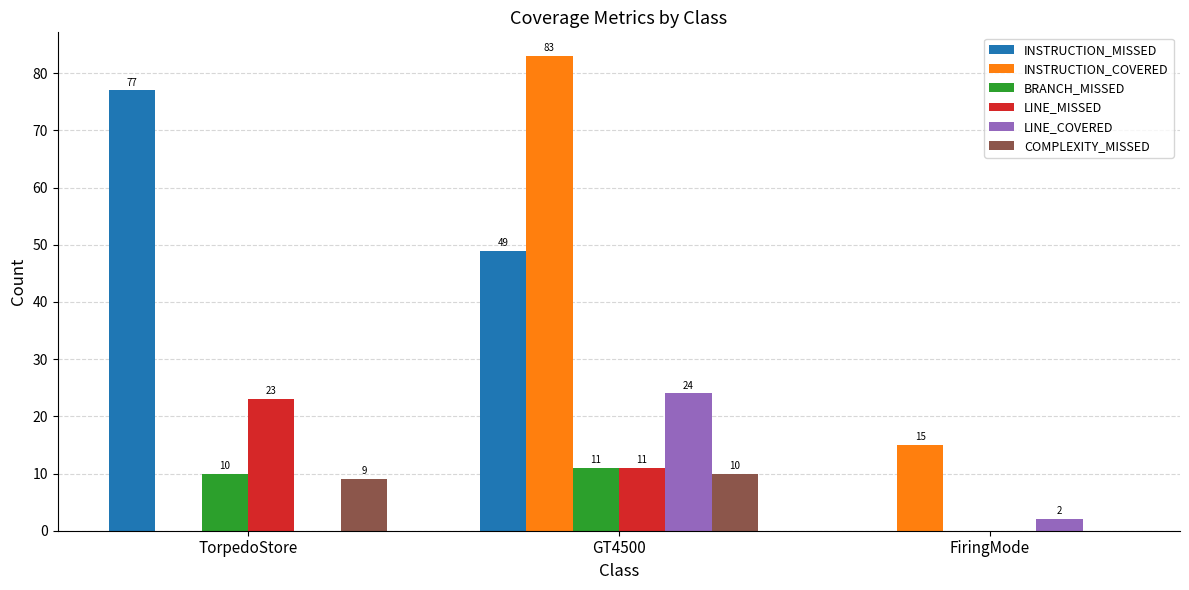

What is the approximate value of LINE_MISSED at GT4500?

11